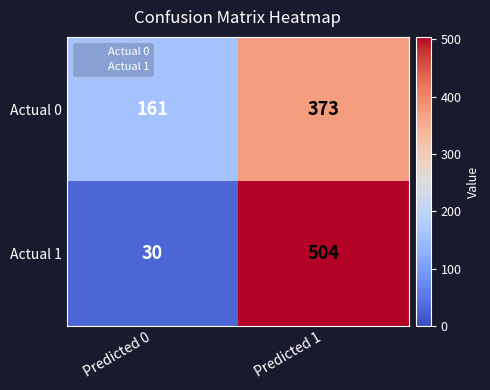

Is it true that Actual 1 equals 11 at Predicted 0?

False